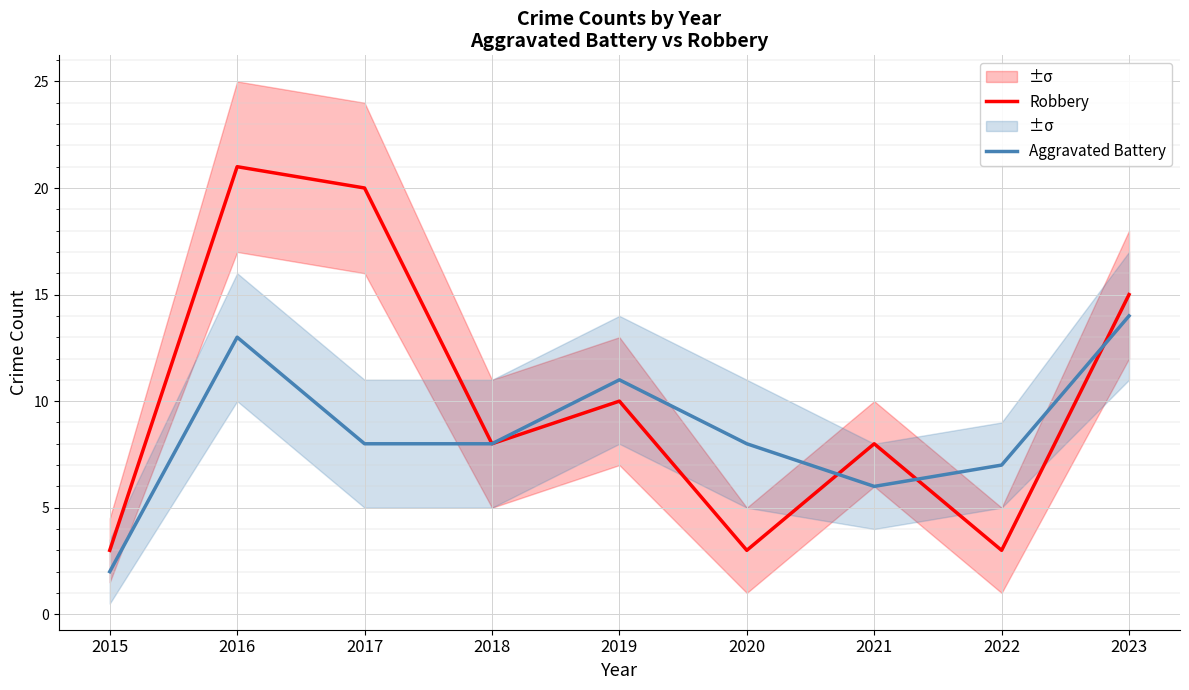

What is the value of the Robbery point at the 4th from the left?

8